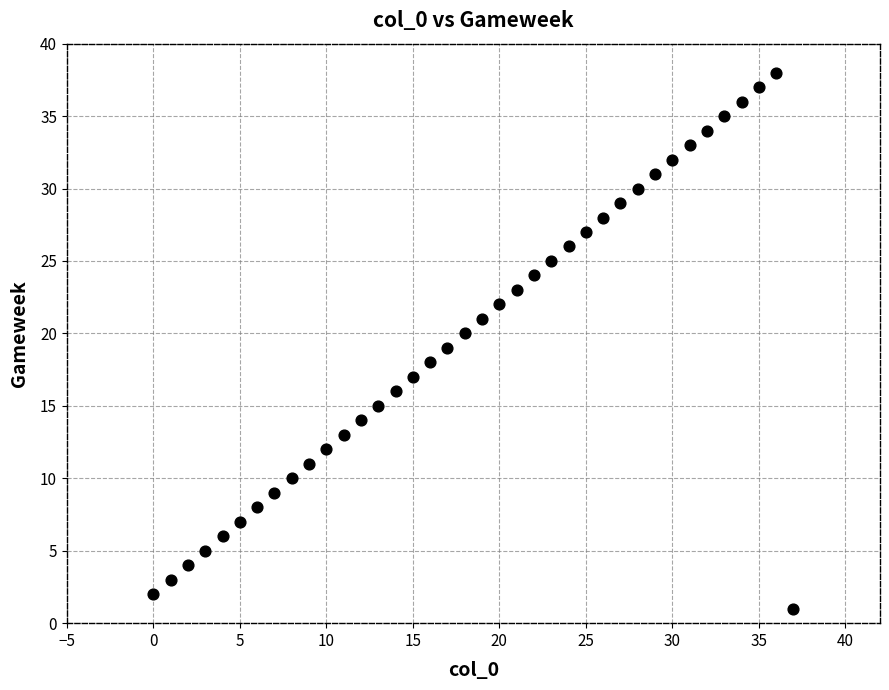

What is the range of Y values (max minus min)?

37